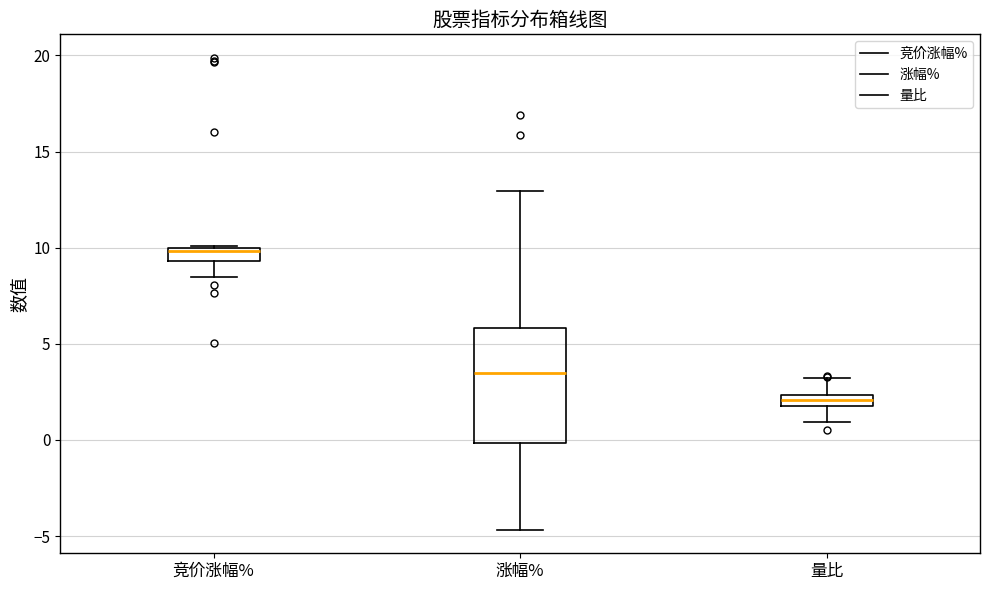

Which box has the lowest median line?

量比